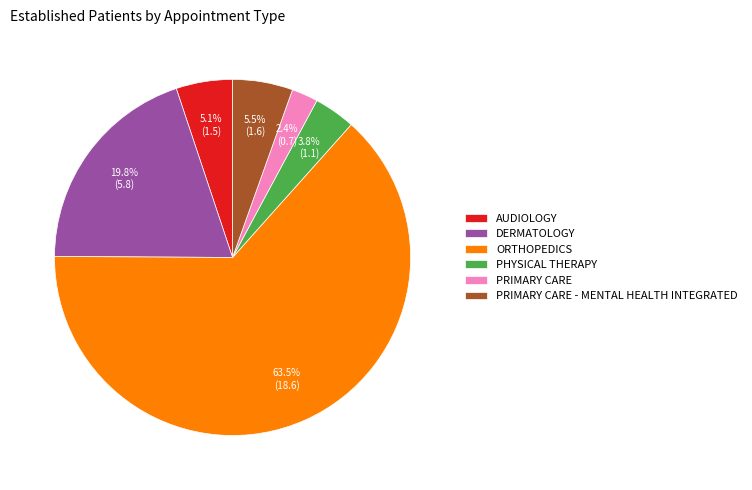

What is the ratio of the value at PRIMARY CARE to the value at AUDIOLOGY?

0.5